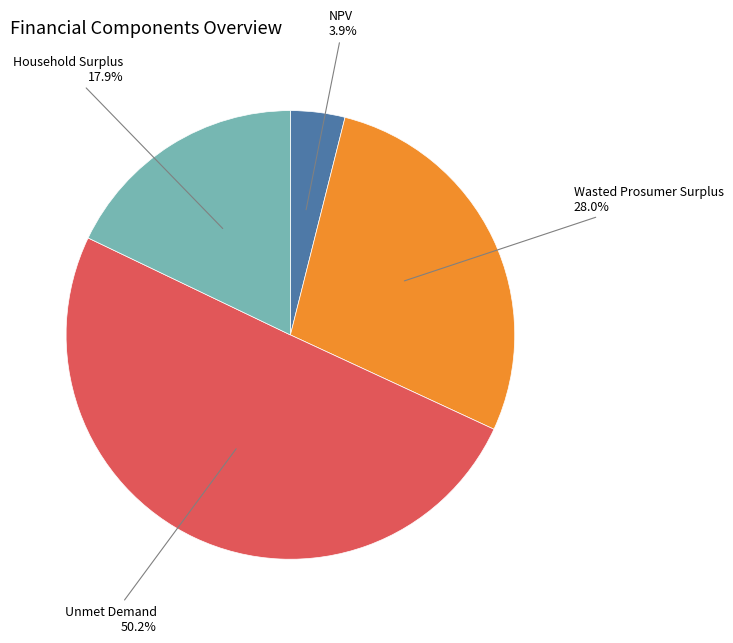

What is the ratio of the value at Household Surplus to the value at Wasted Prosumer Surplus?

0.6